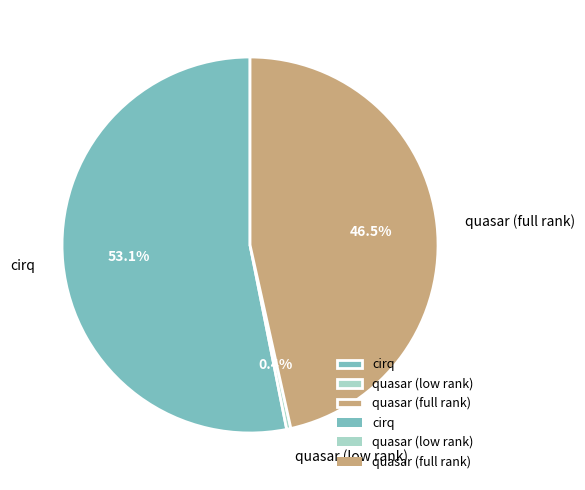

How many segments does this pie chart have?

3